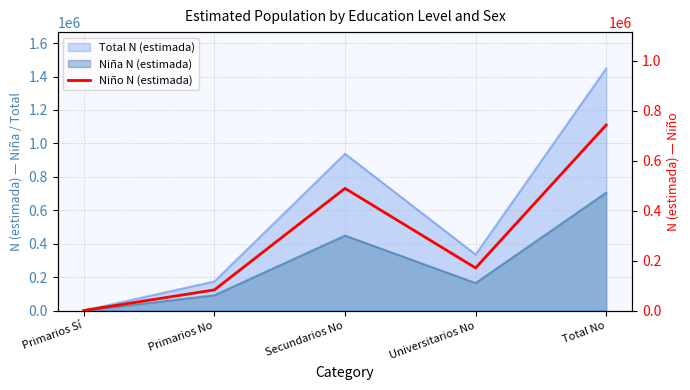

What is the label of the 1st point from the right?

Total No